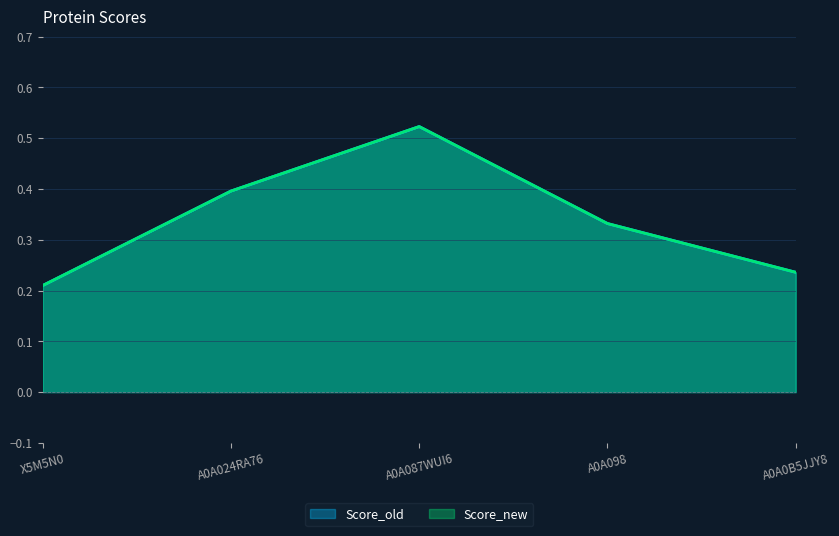

What is the average value of the Score_new series?

0.3